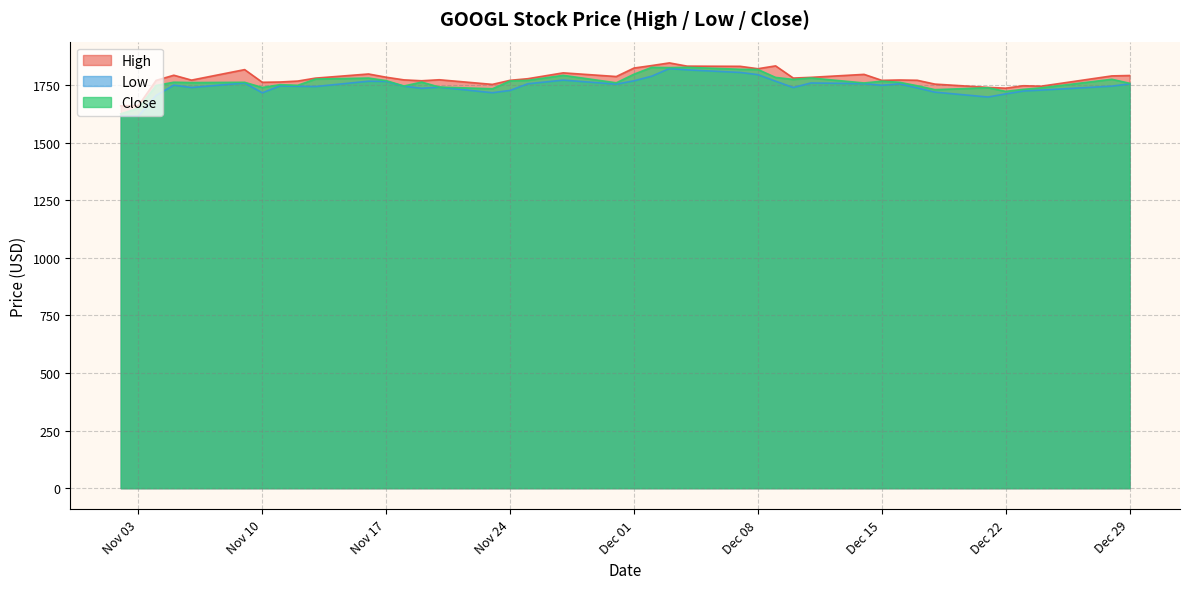

What is the difference between the maximum and minimum values in the Close series?

202.0